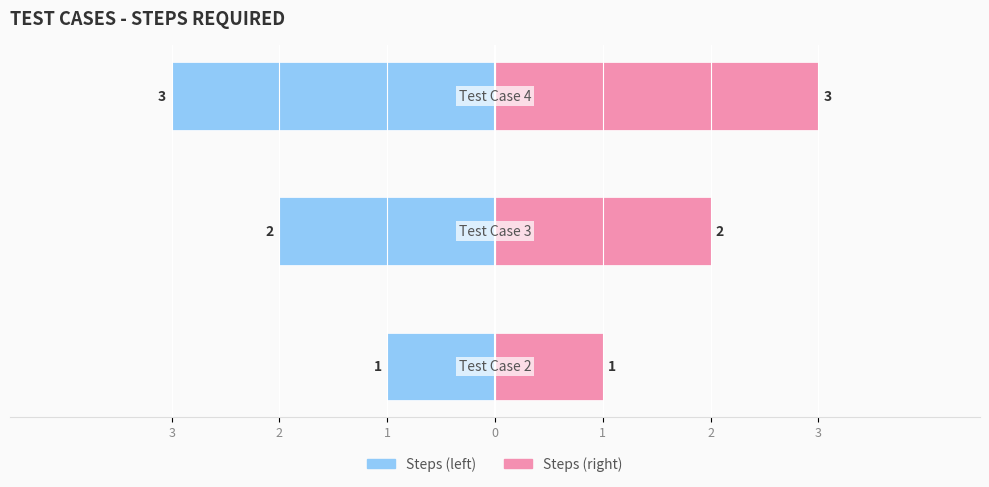

What is the difference between the second highest and minimum values in the Steps (left) series?

1